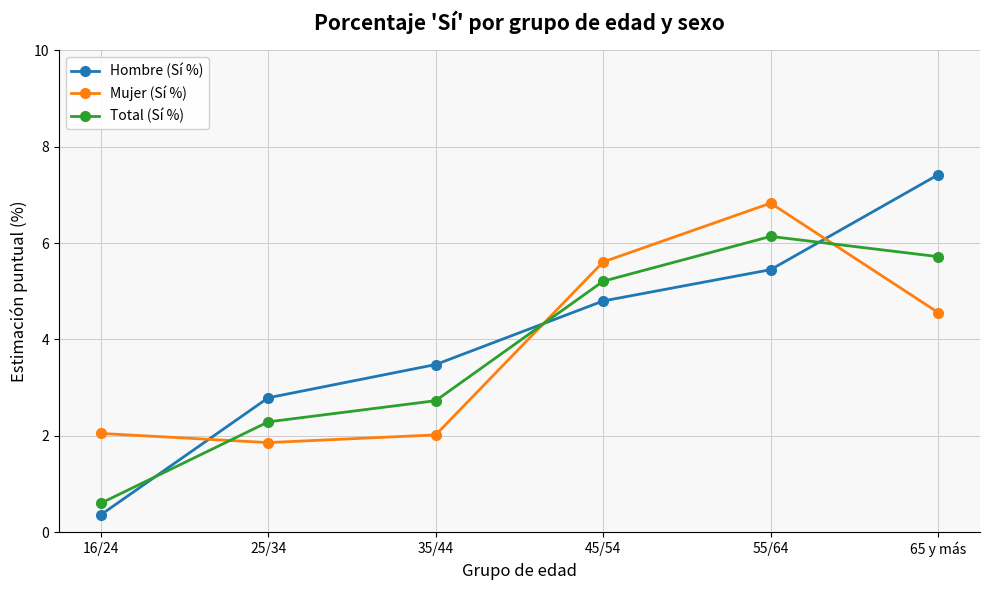

What is the label of the 2nd point from the left?

25/34